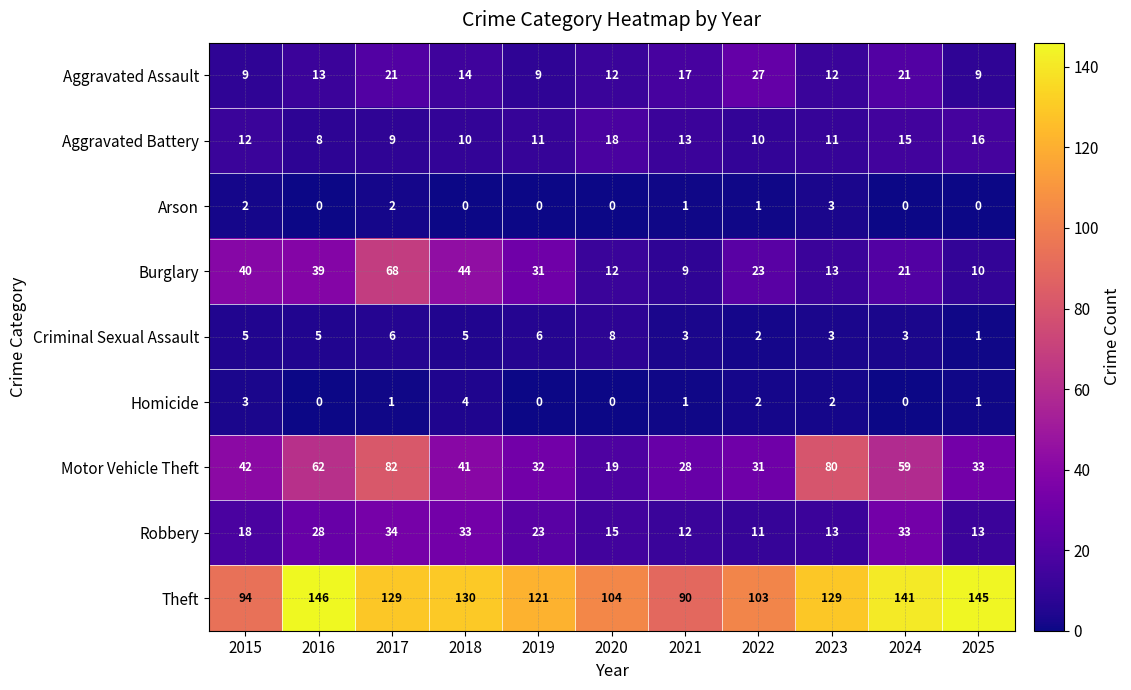

What is the average value of the Criminal Sexual Assault series?

4